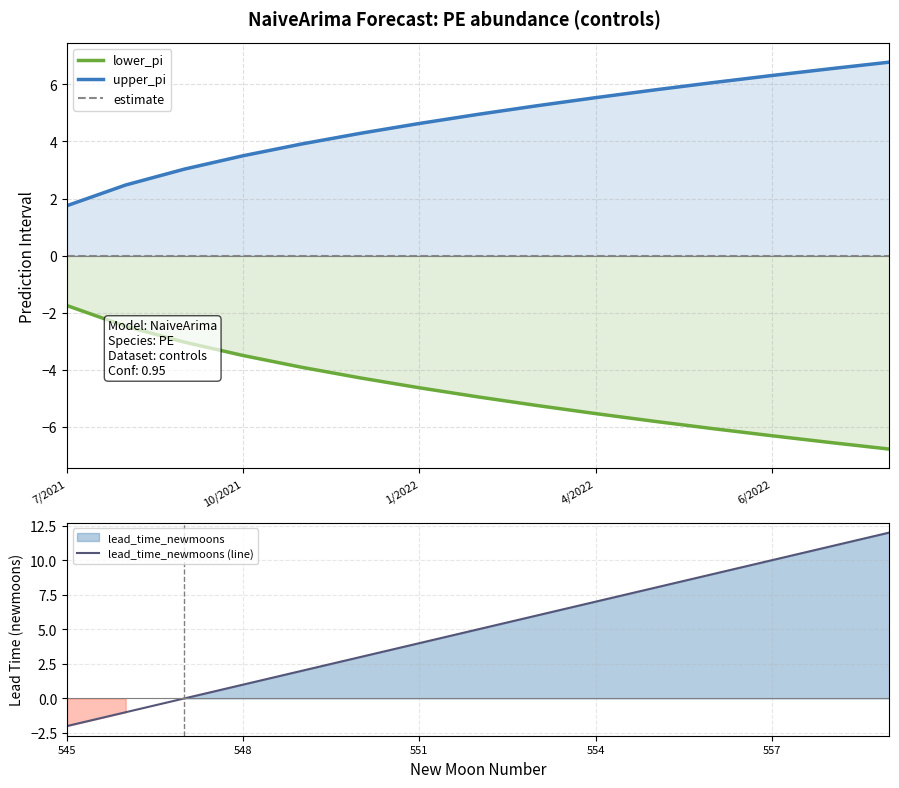

Does the chart have visible grid lines?

Yes